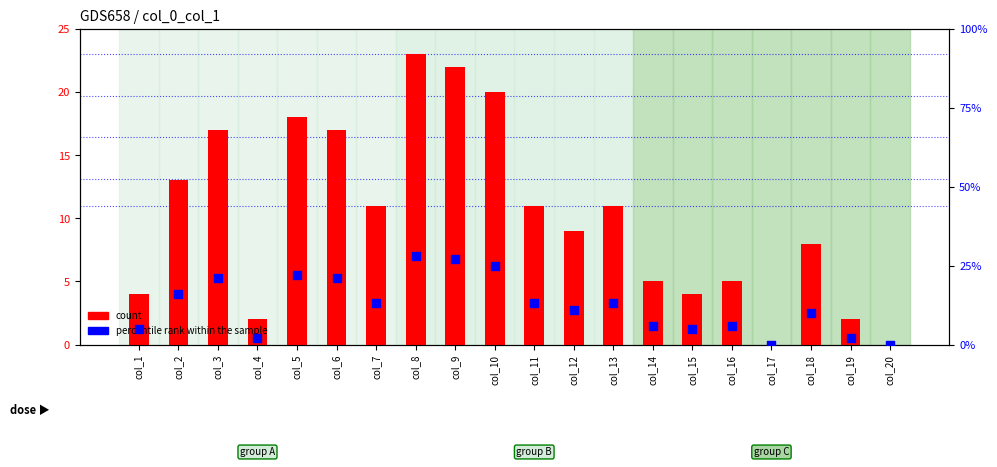

Which series reaches the maximum Y coordinate?

percentile rank within the sample